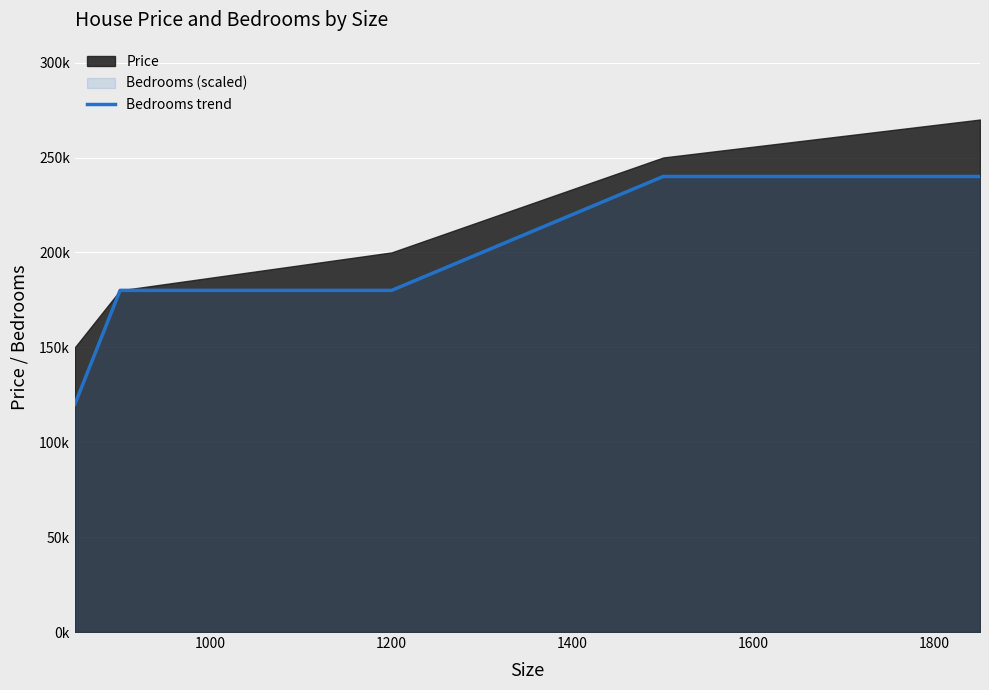

Approximately how many times larger is the value at 1000 compared to 1200?

1.0